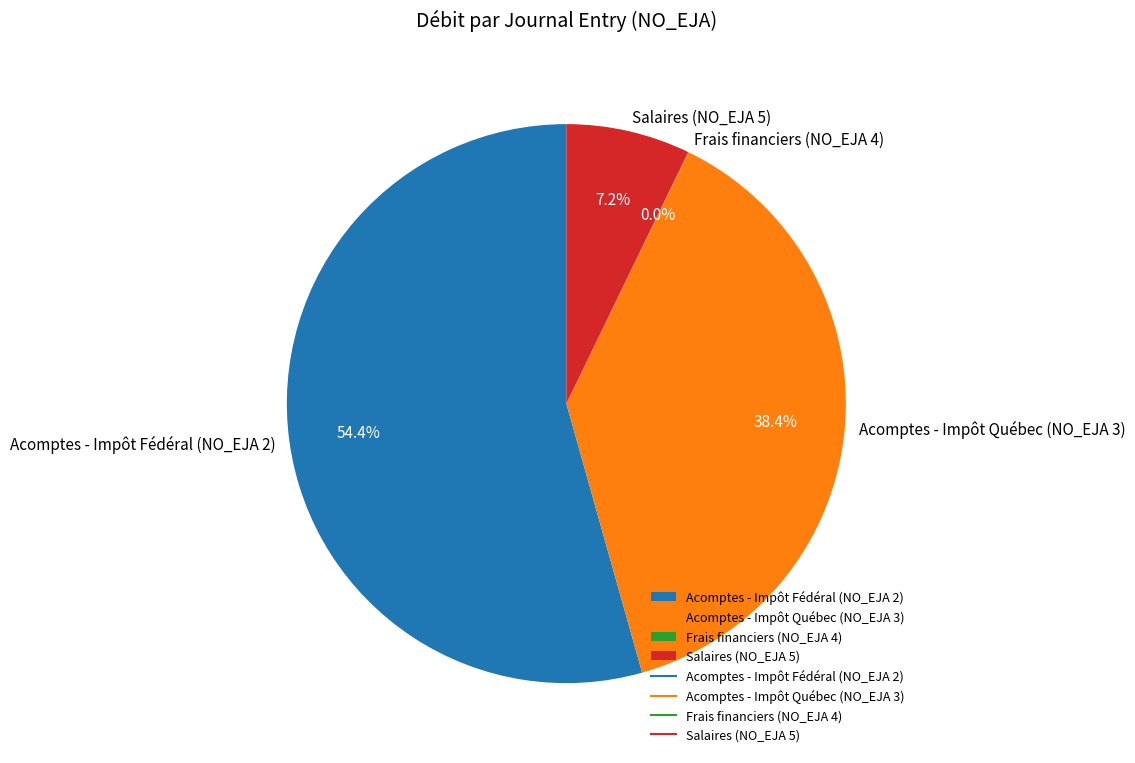

Which has a higher value, Acomptes - Impôt Fédéral (NO_EJA 2) or Salaires (NO_EJA 5)?

Acomptes - Impôt Fédéral (NO_EJA 2)